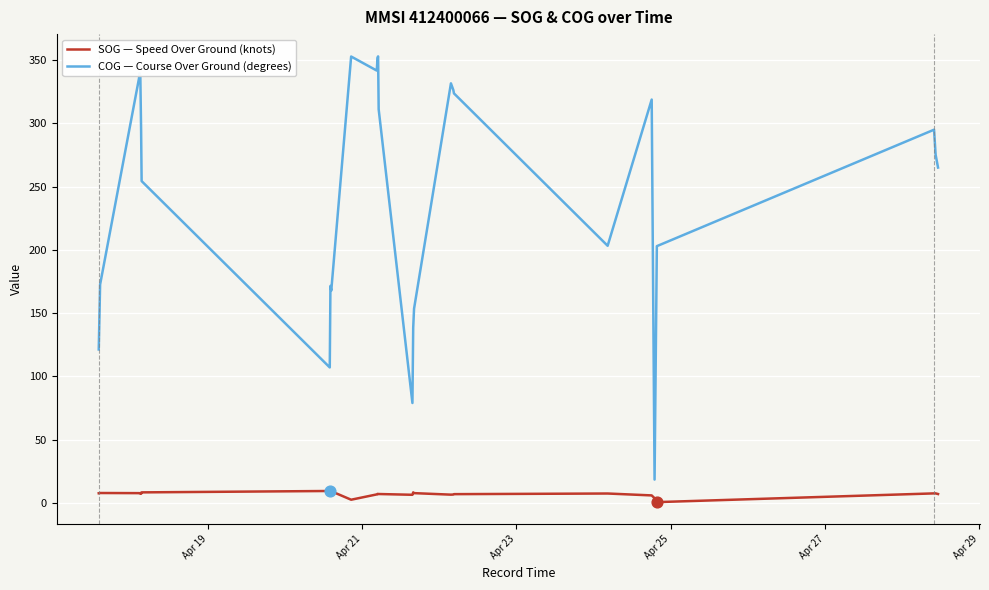

Which series has the largest Y range (max minus min)?

COG — Course Over Ground (degrees)